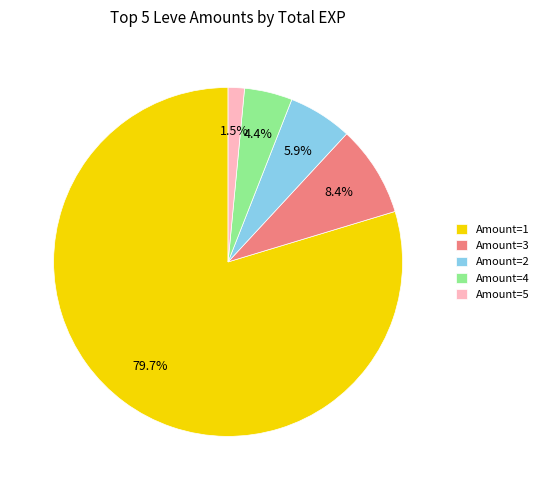

What is the smallest slice in the pie chart?

Amount=5